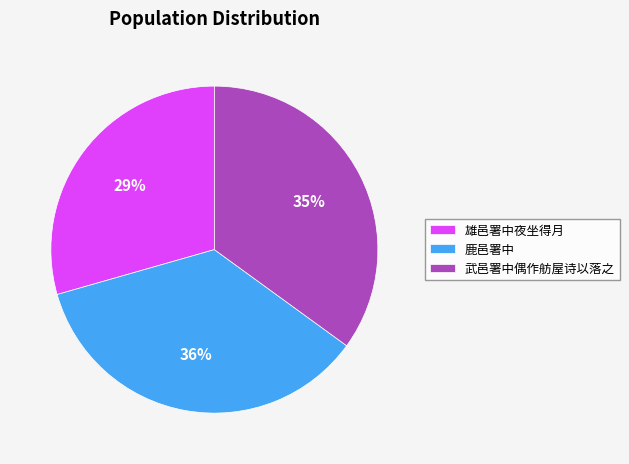

To the nearest percent, what is the combined percentage of 雄邑署中夜坐得月 and 武邑署中偶作舫屋诗以落之?

64%